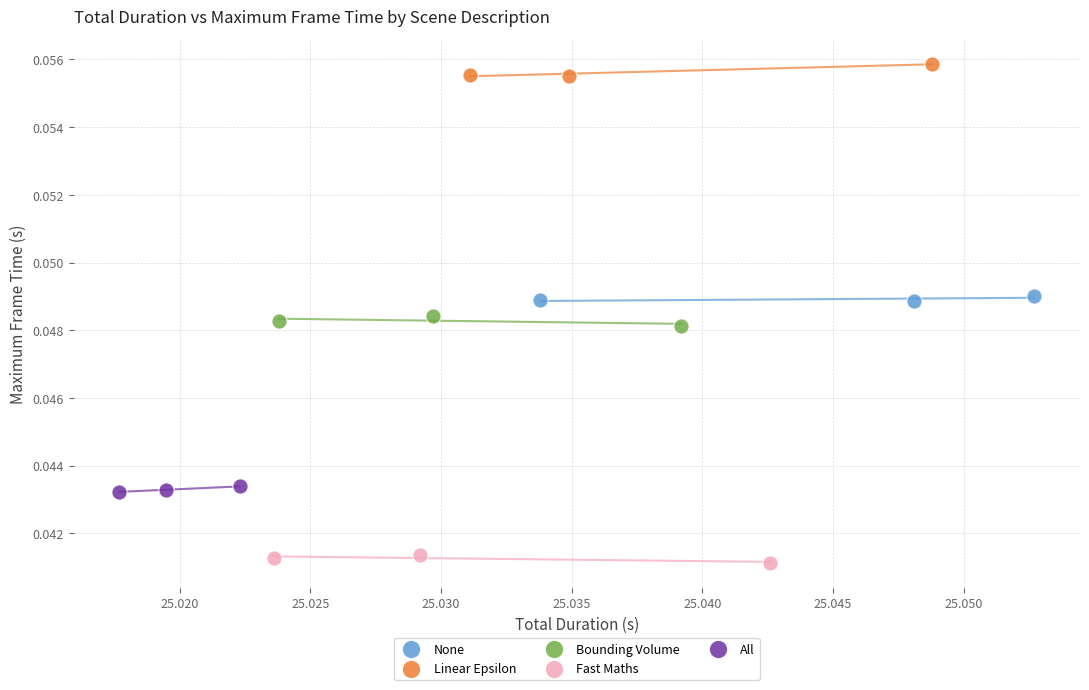

Which series contains the lowest Y value?

Fast Maths